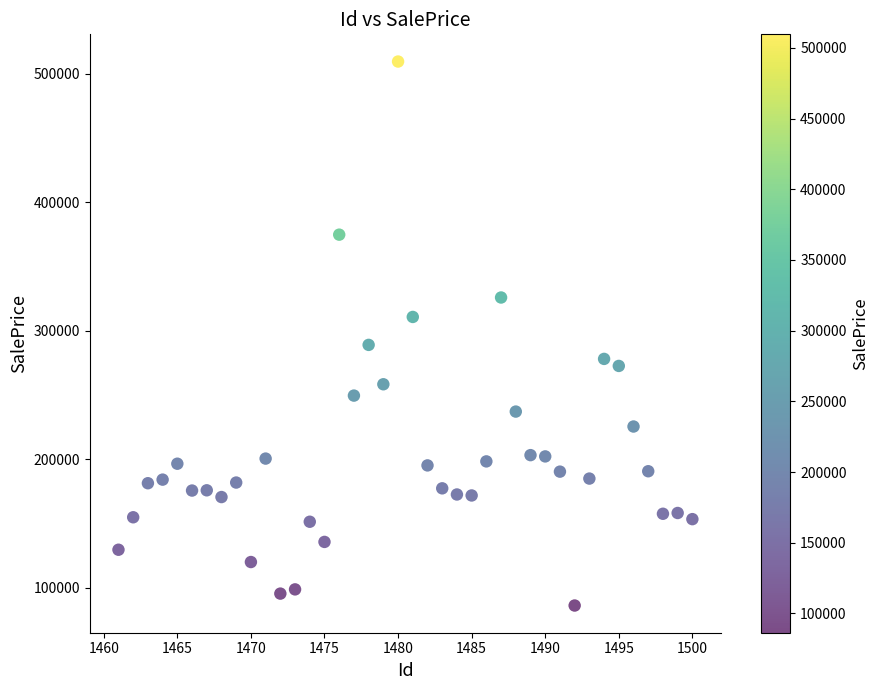

What is the range of X values (max minus min)?

39.0